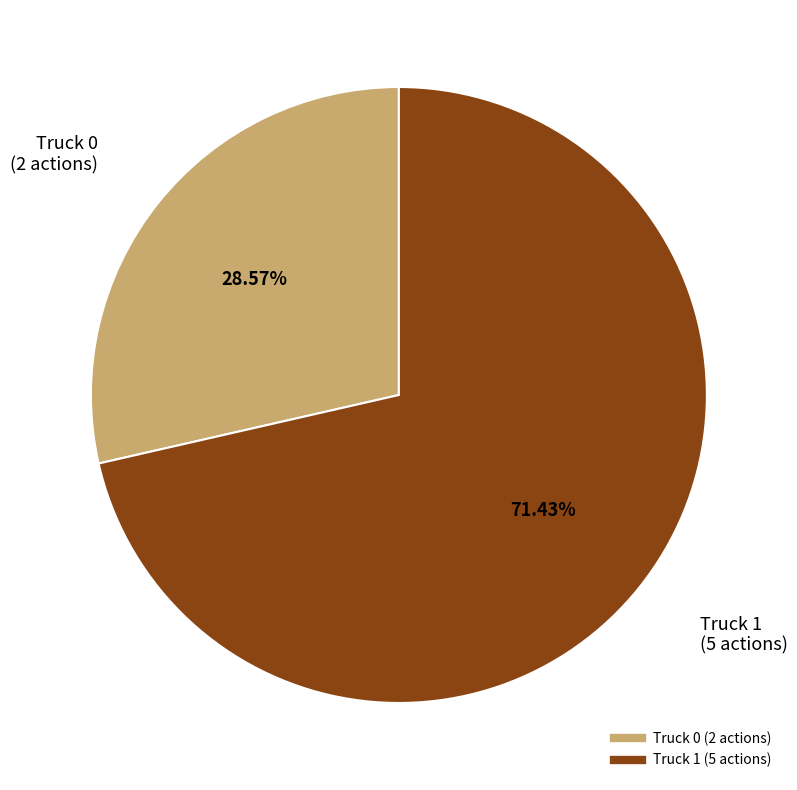

Is there any slice that represents more than half of the pie?

Yes